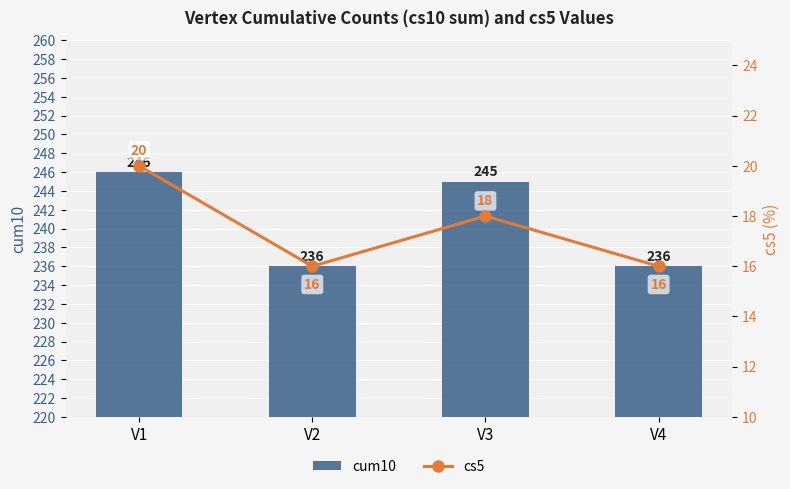

What are all the series names shown in the legend?

cum10, cs5